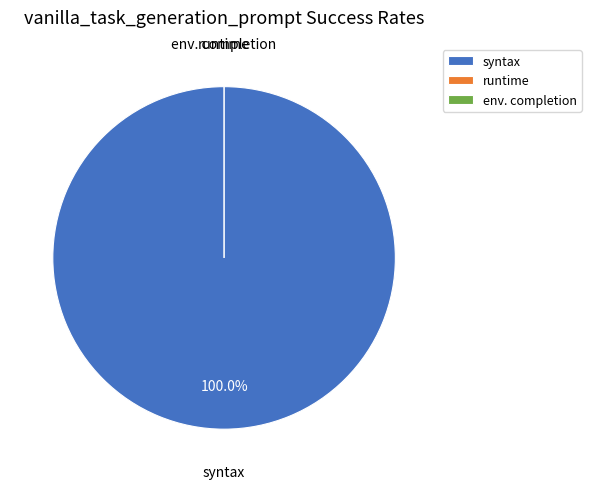

The runtime slice represents 0% of the pie. True or false?

True